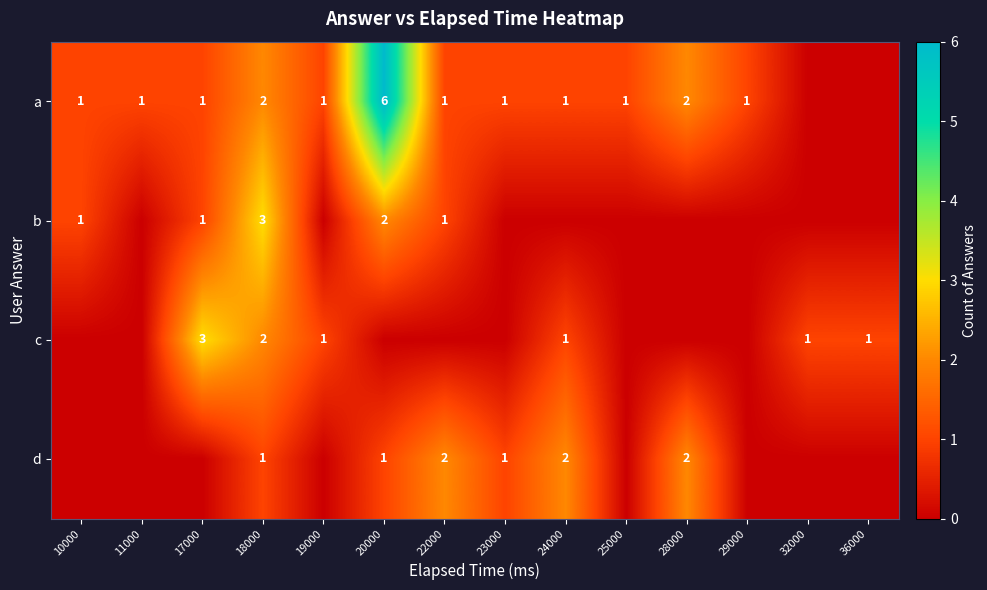

True or false: b has a value of 1 at 17000.

True